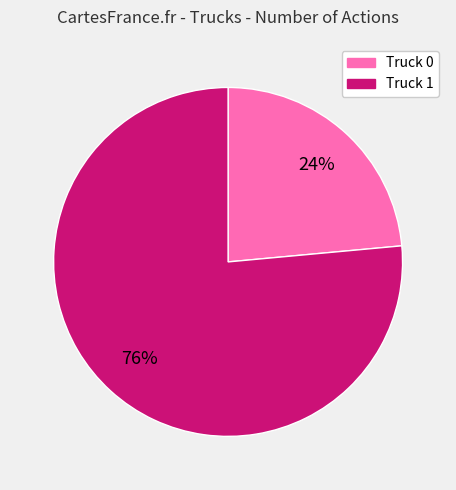

To the nearest percent, what is the combined percentage of Truck 1 and Truck 0?

100%